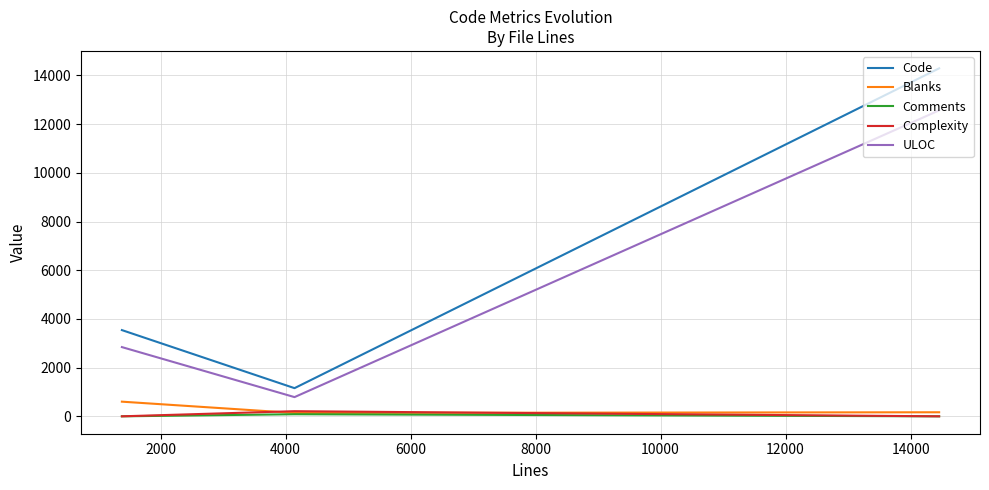

What is the highest value of the Code series?

14290